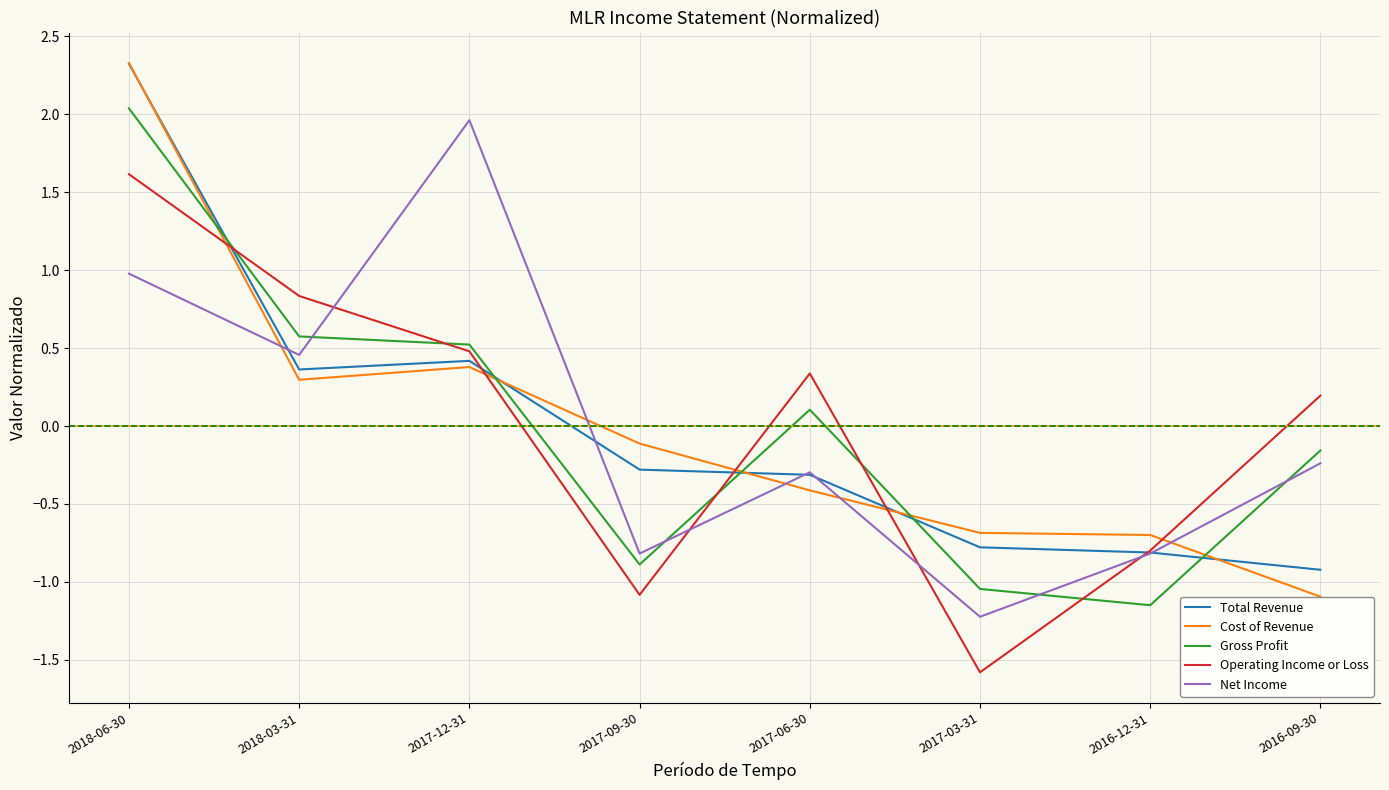

At how many categories does at least one series exceed 0?

5